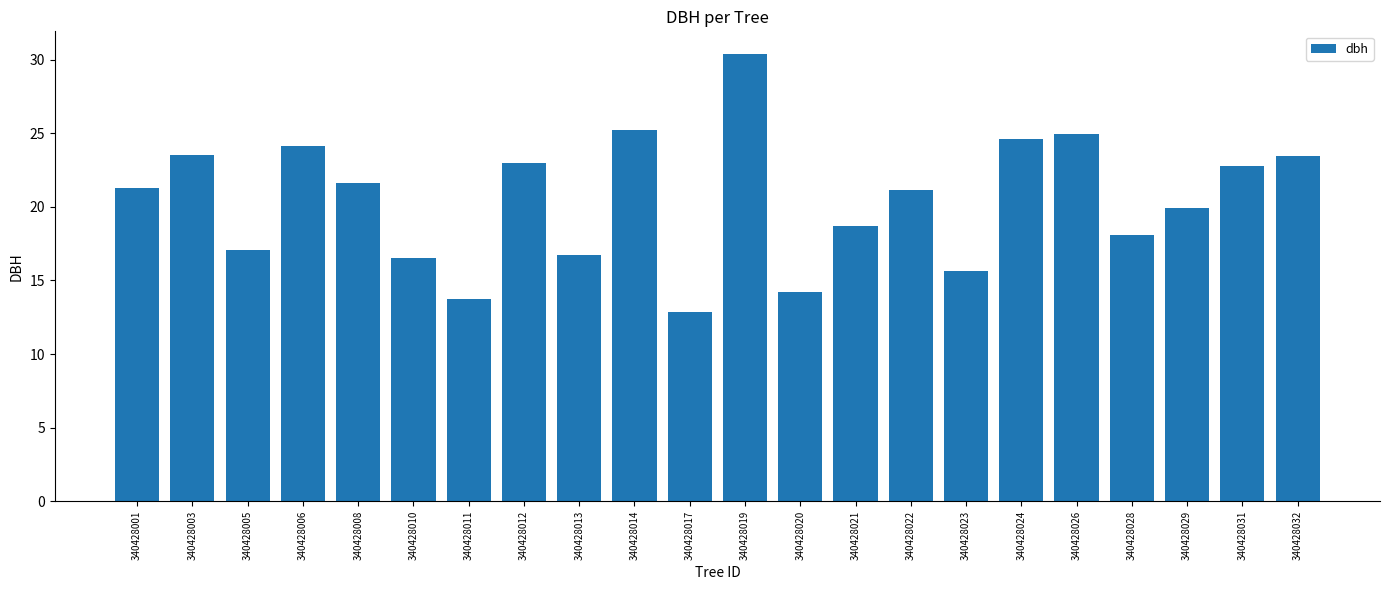

The value at 340428019 is 46.6. True or false?

False